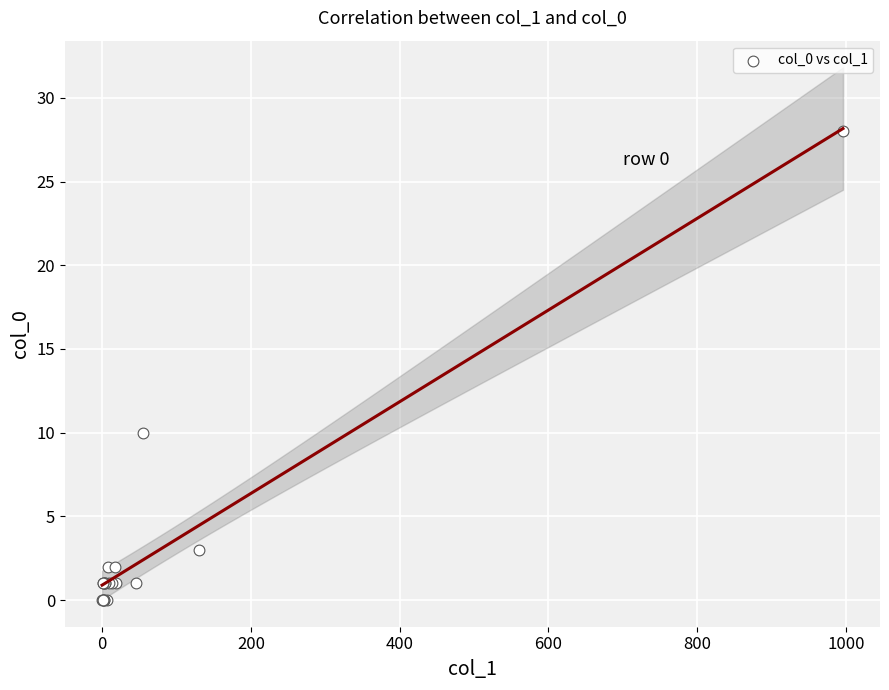

What Y value in the scatter plot is closest to 14?

10